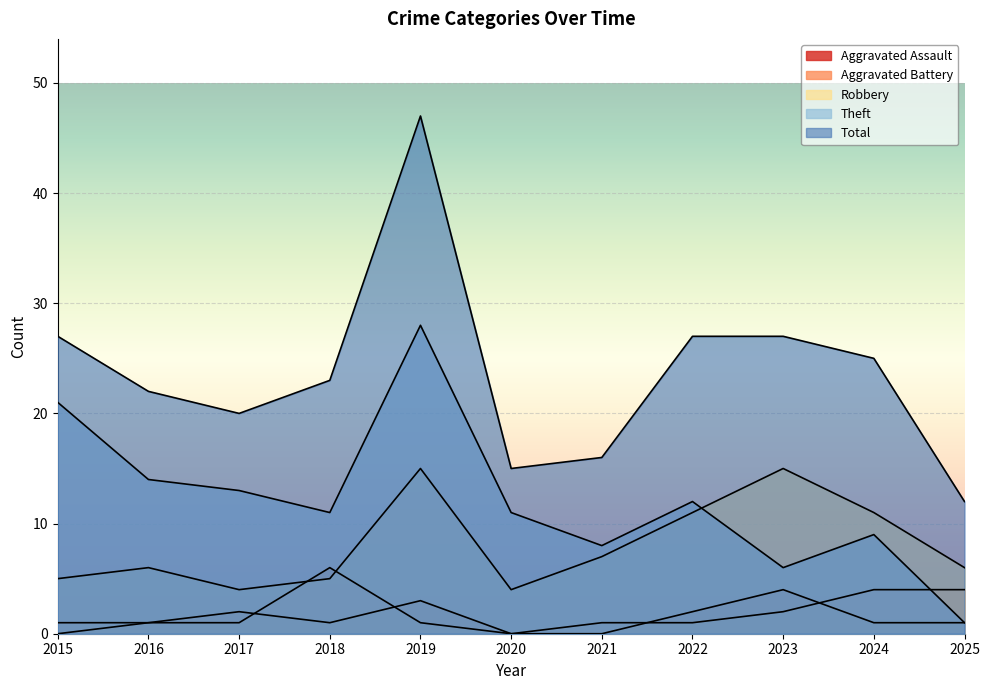

What is the value of the Aggravated Assault point at the 11th from the left?

1